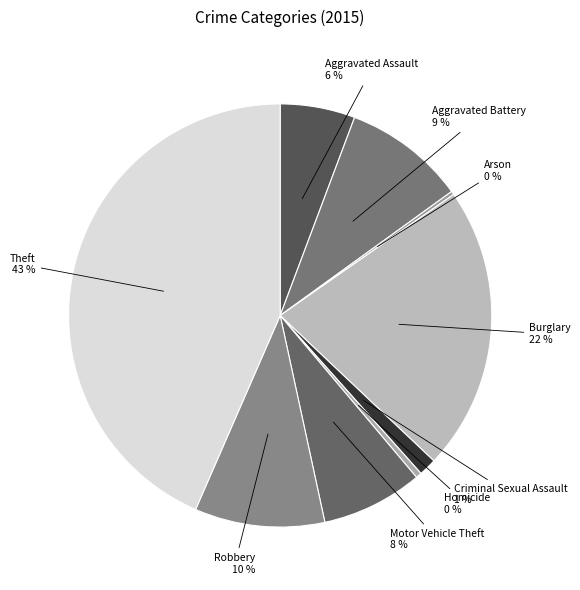

Between Robbery and Criminal Sexual Assault, which is larger?

Robbery